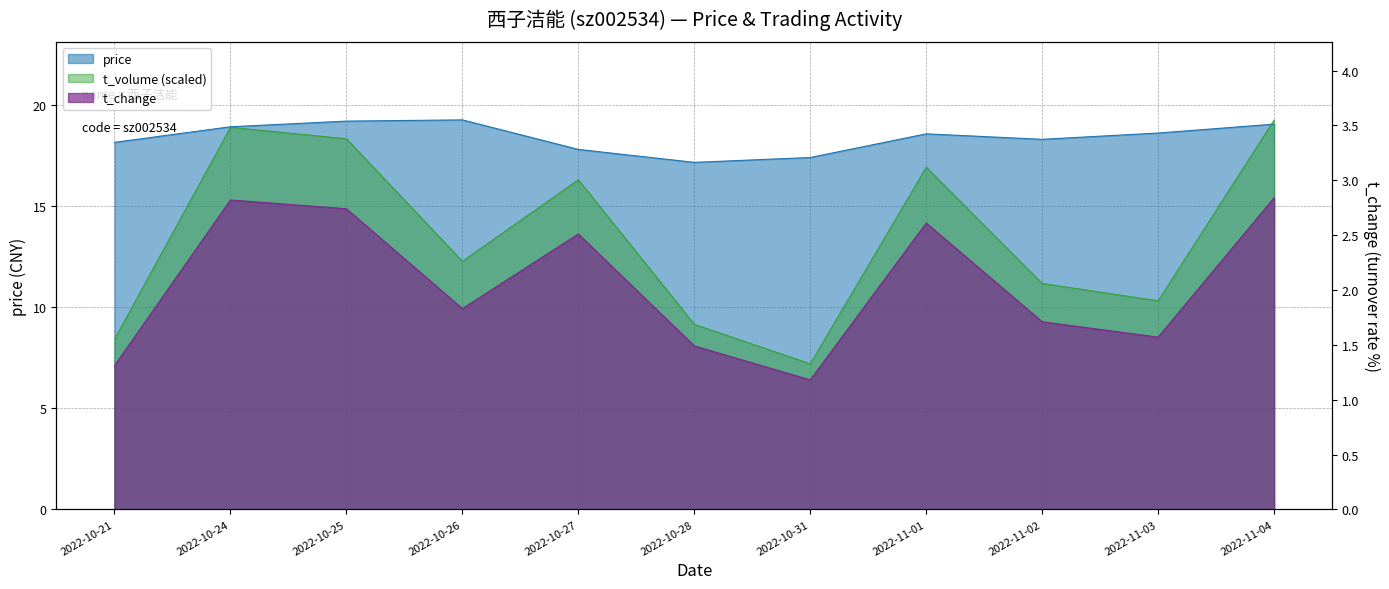

Does the chart have visible grid lines?

Yes